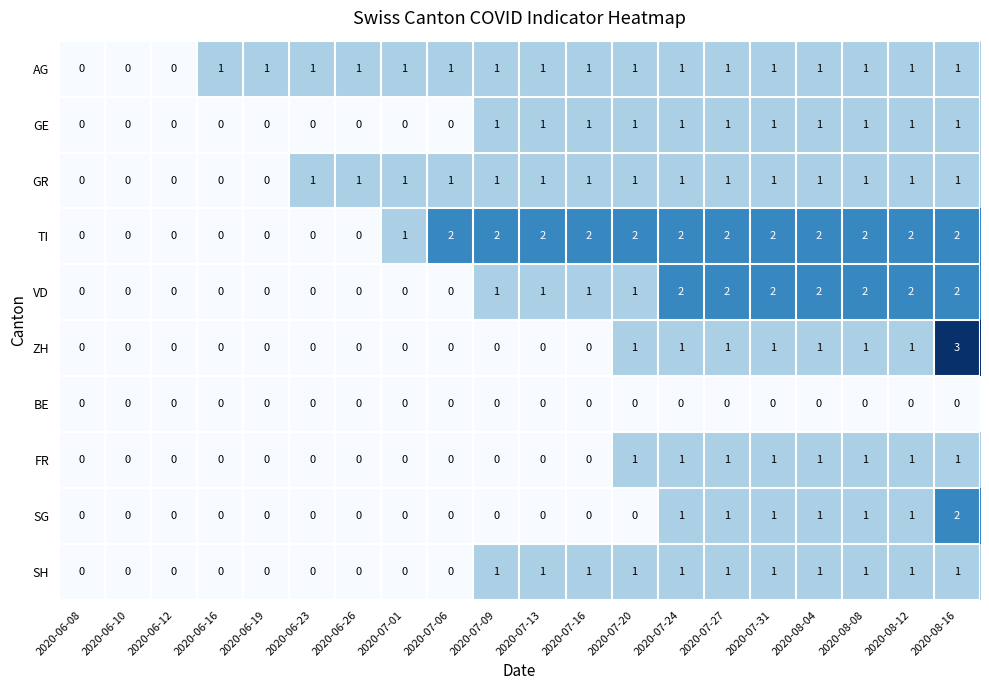

Count the GE values in the range 0 to 1.

20